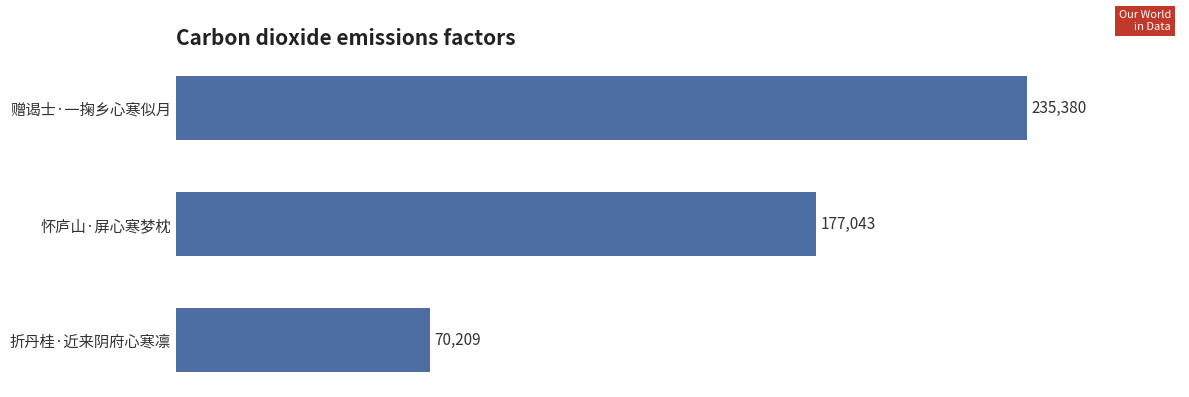

At which category does the chart reach its peak across all series?

赠谒士·一掬乡心寒似月